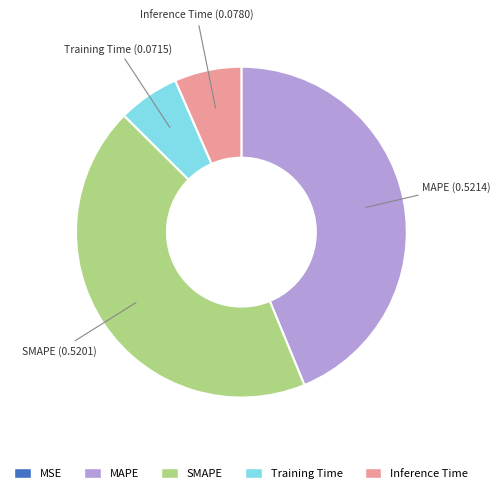

The Training Time slice represents 6% of the pie. True or false?

True